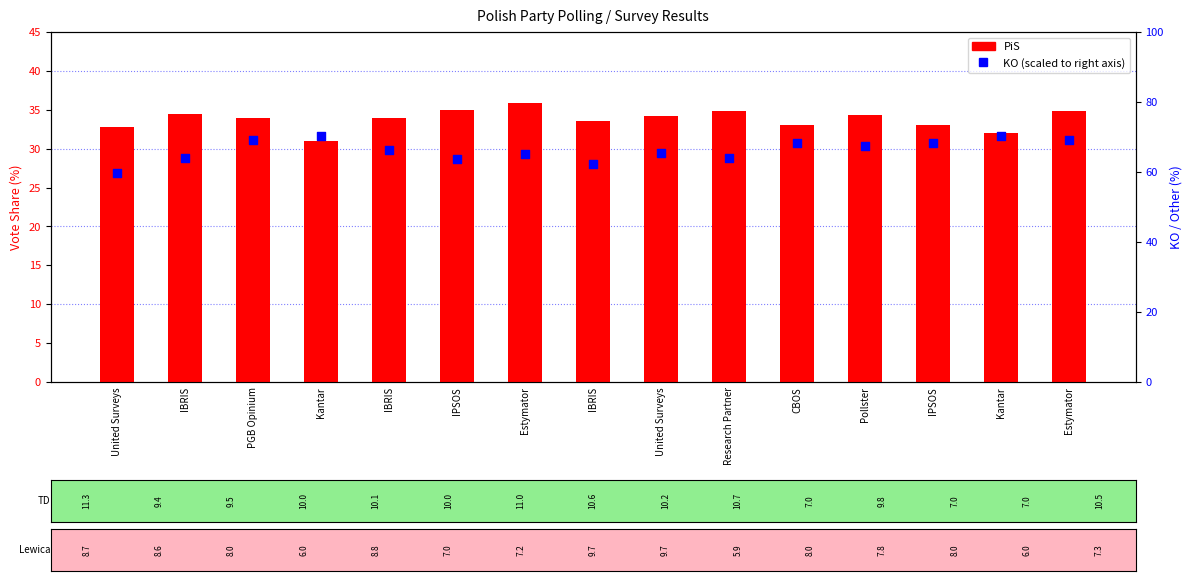

Which series contains the lowest Y value?

PiS